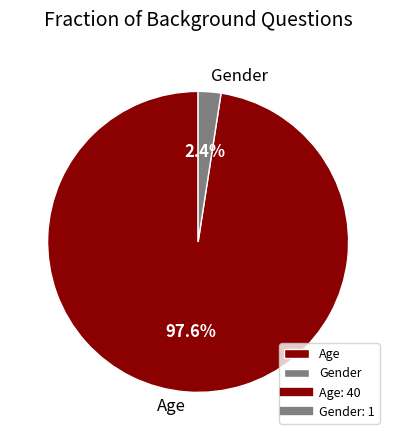

Which slice is the smallest?

Gender